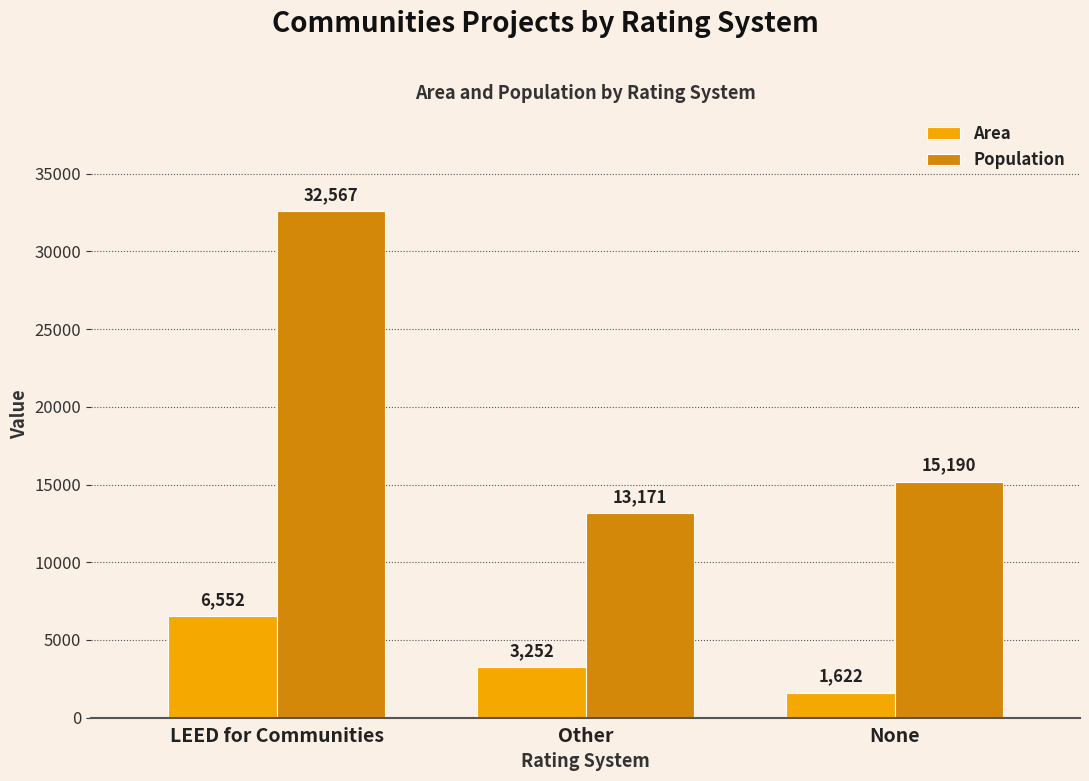

At which label is Area closest to 4087?

Other